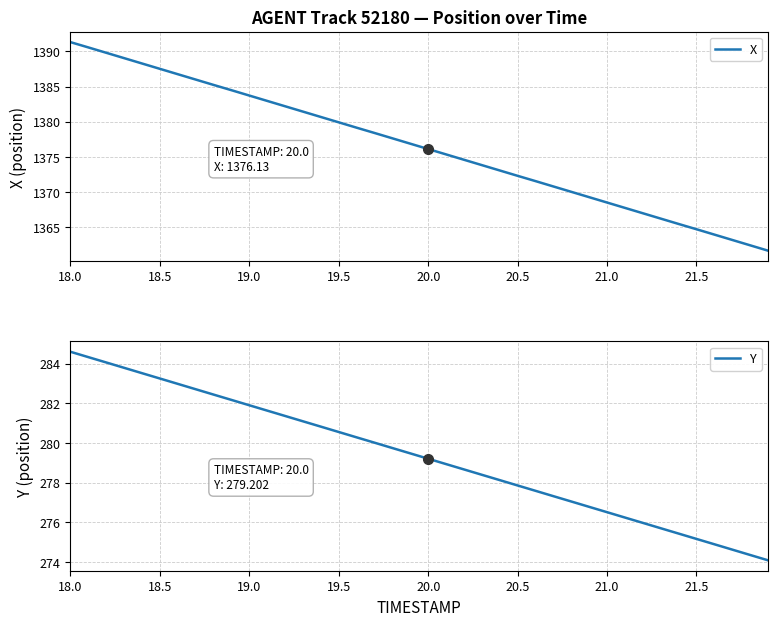

What is the maximum value for X?

1391.3